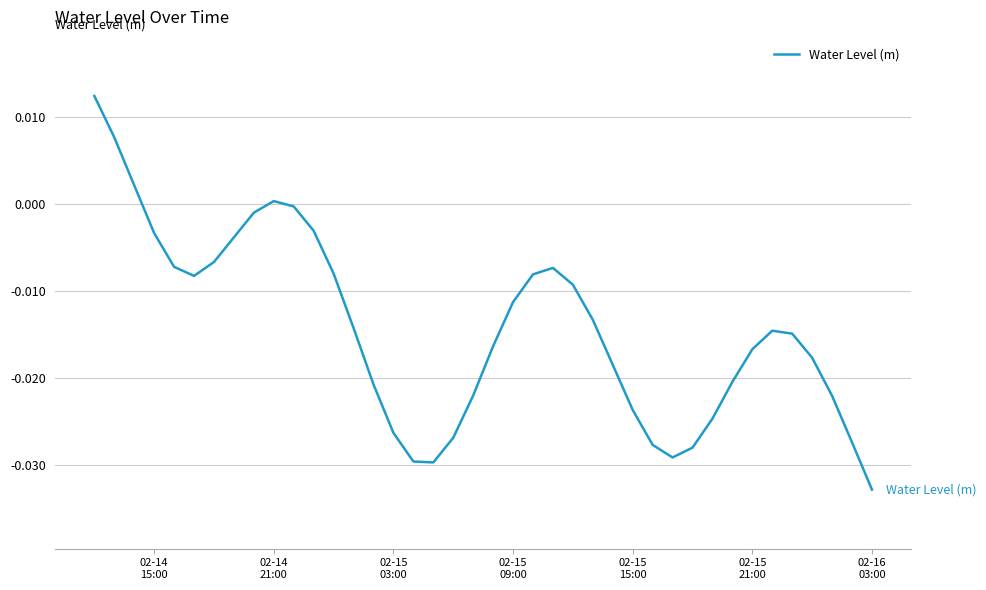

Does the chart have visible grid lines?

Yes